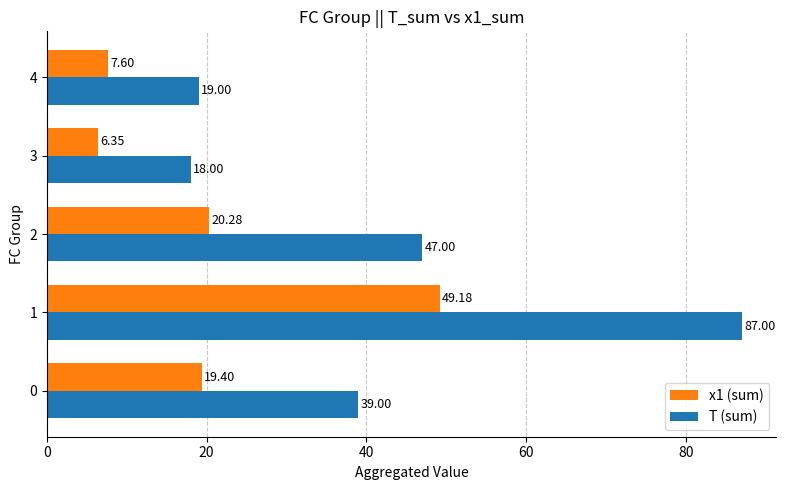

At which category is the sum across all series the highest?

1